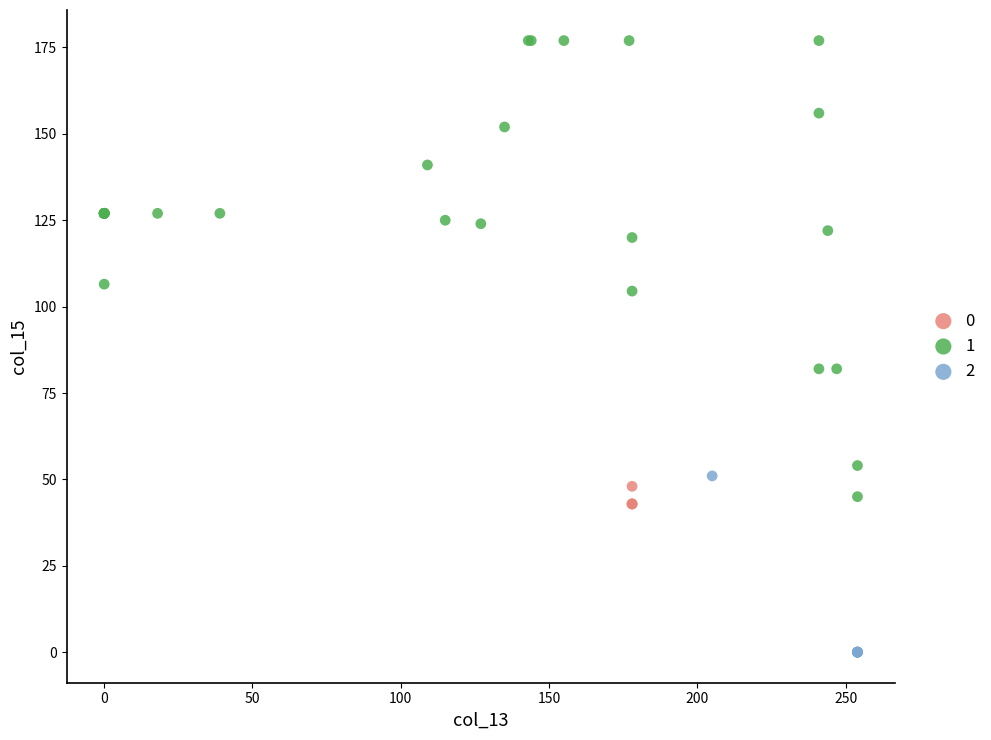

Which series contains the highest Y value?

1